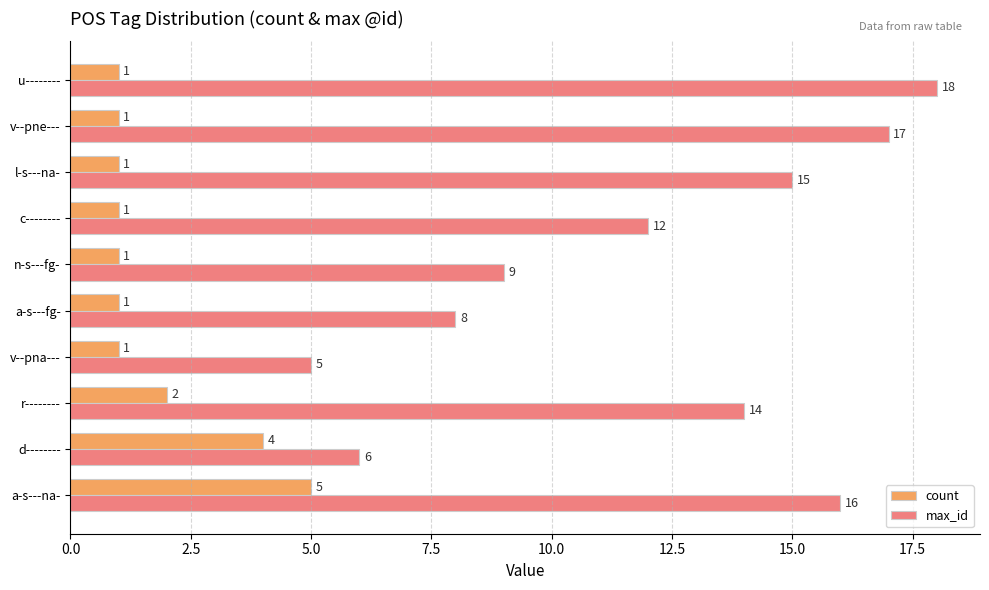

What is the sum of the count values at d-------- and n-s---fg-?

5